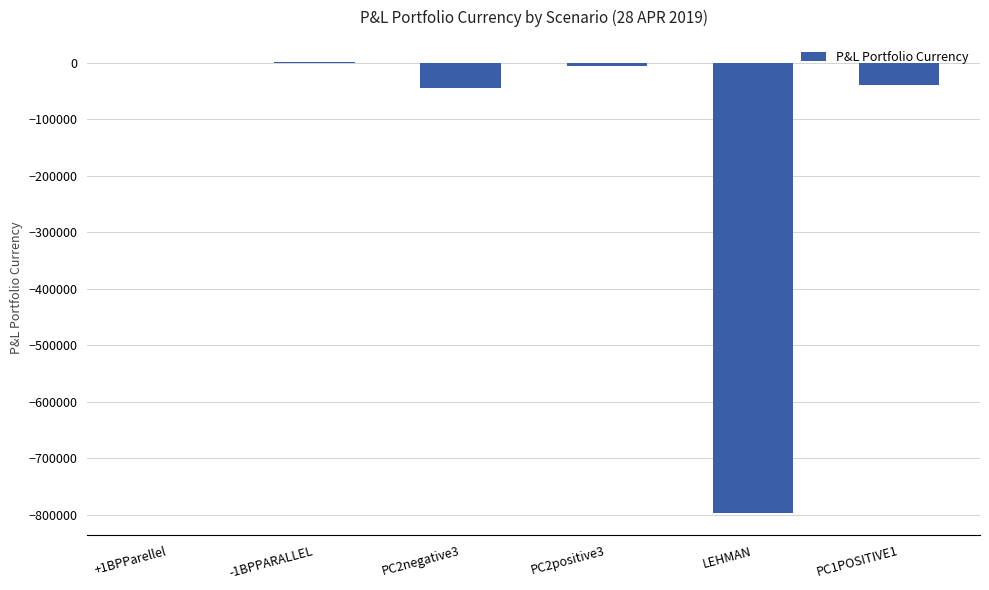

What is the approximate value at LEHMAN?

-796617.2